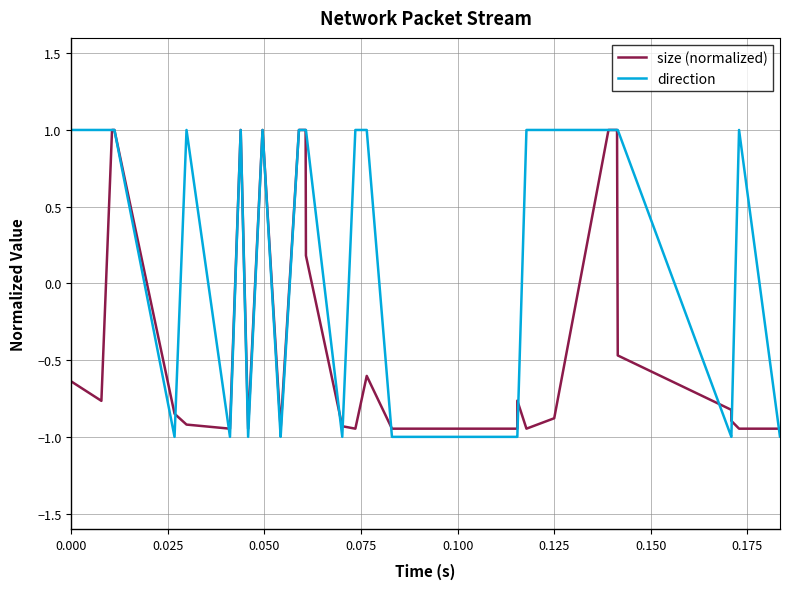

What is the sum of all direction values?

2.0